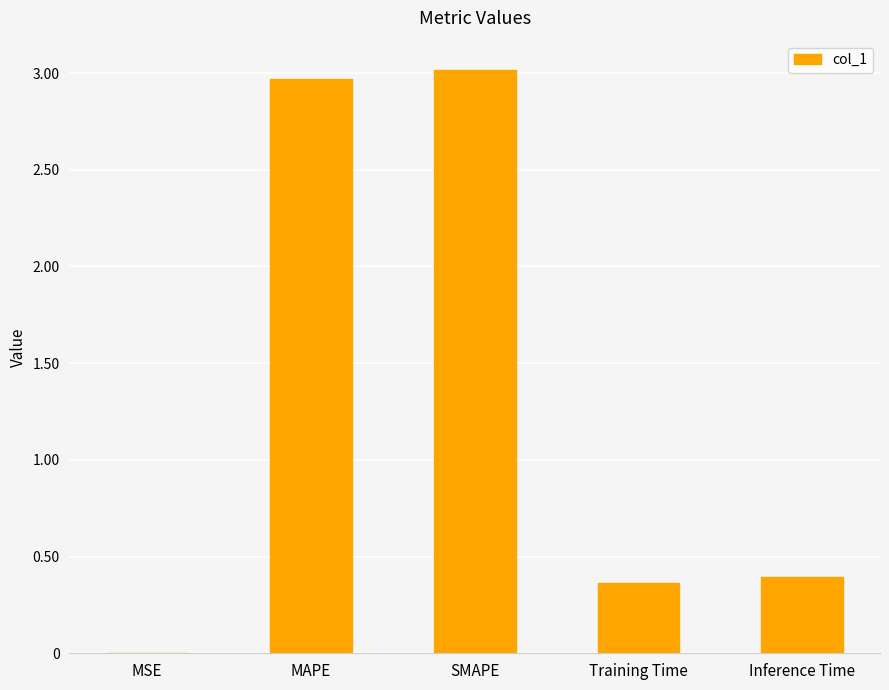

The chart shows a value of 0.4 at Training Time. True or false?

True